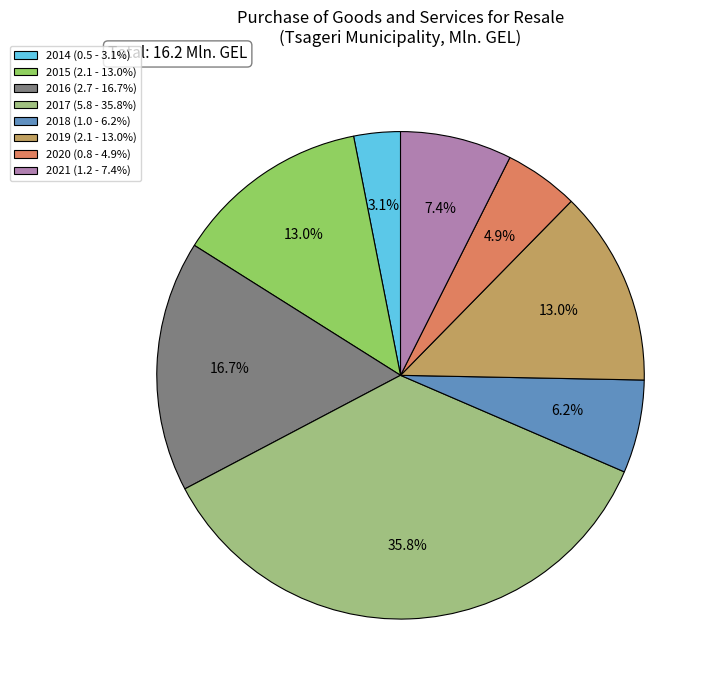

Is there any slice that represents more than half of the pie?

No